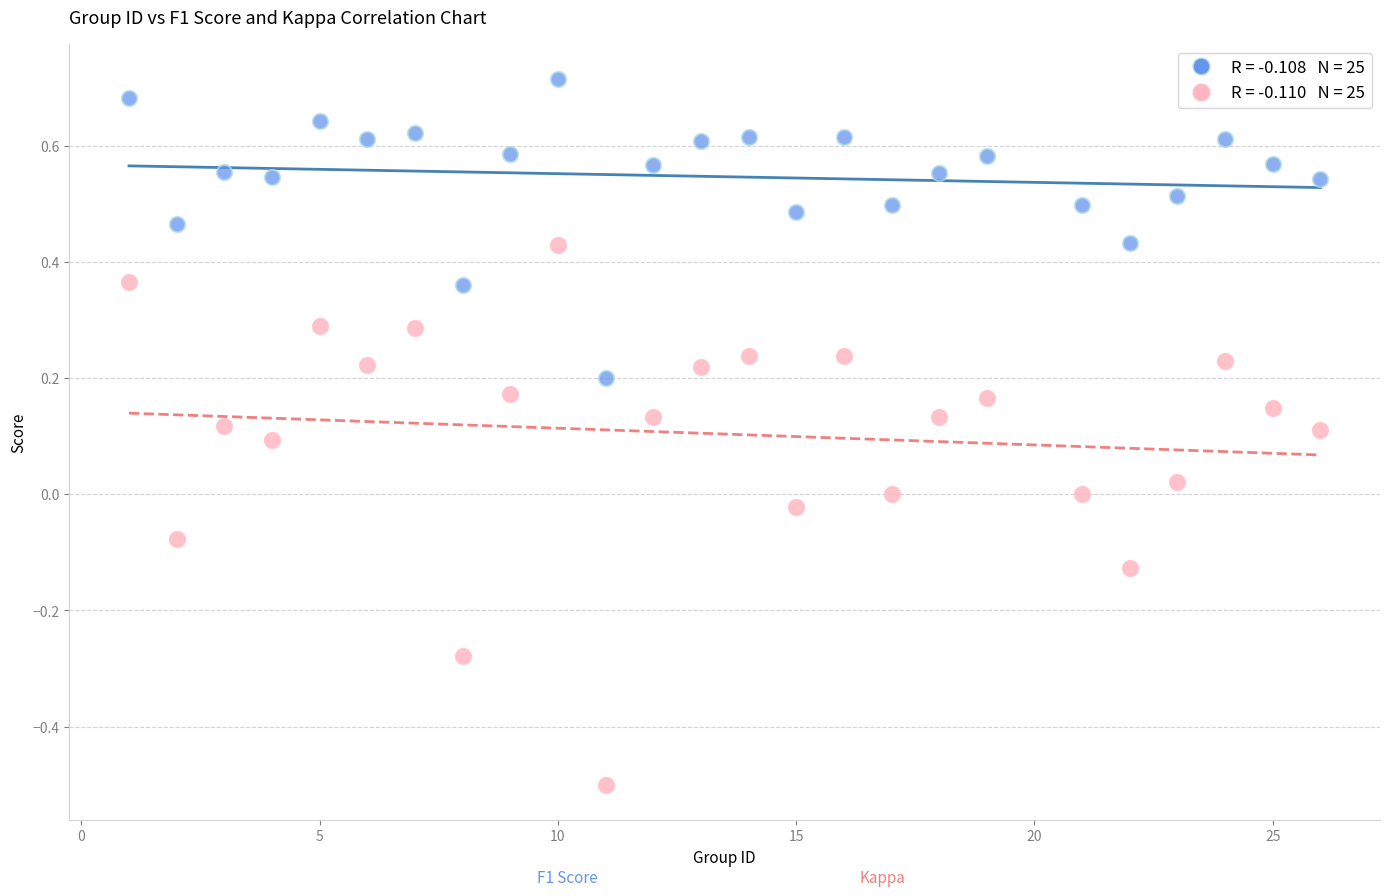

Across all data points, what is the range of Y values (max minus min)?

1.2